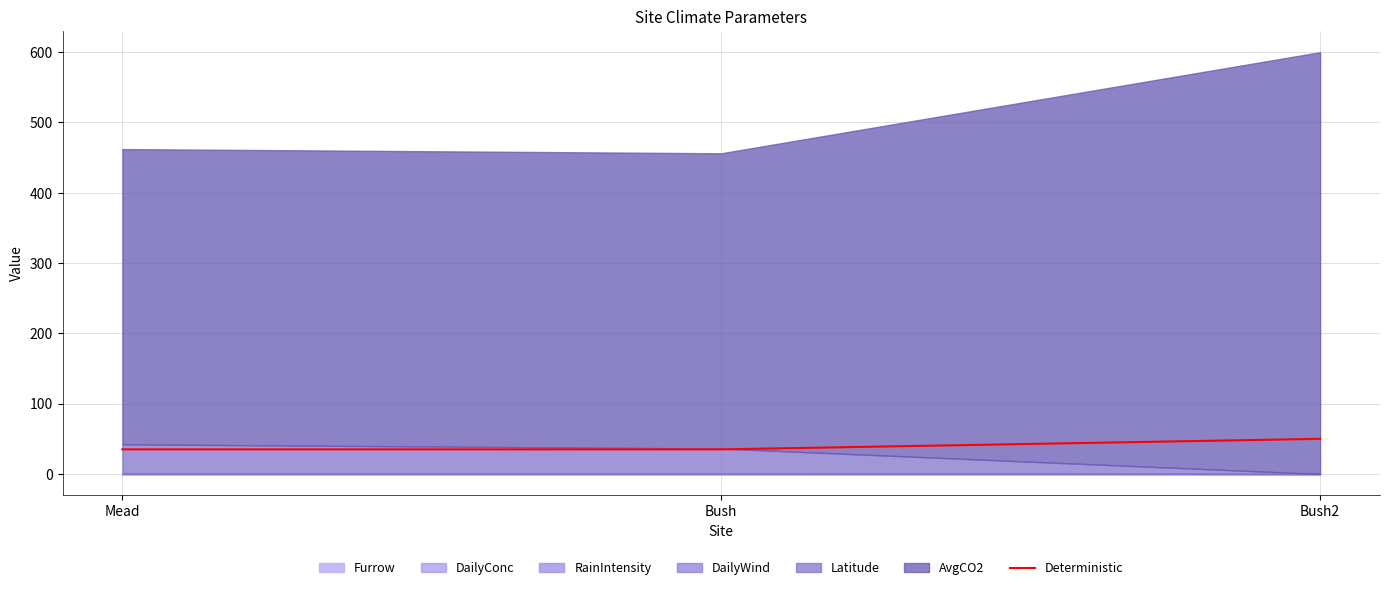

What is the change in value from Mead to Bush2?

+15